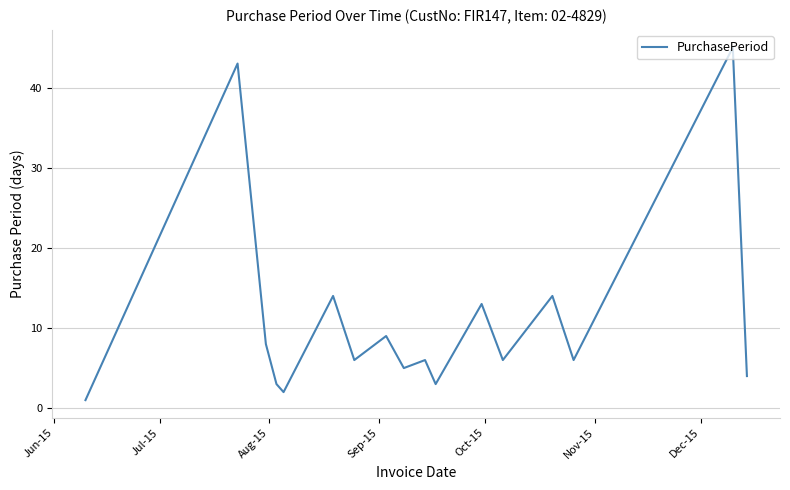

What is the greatest value displayed?

45